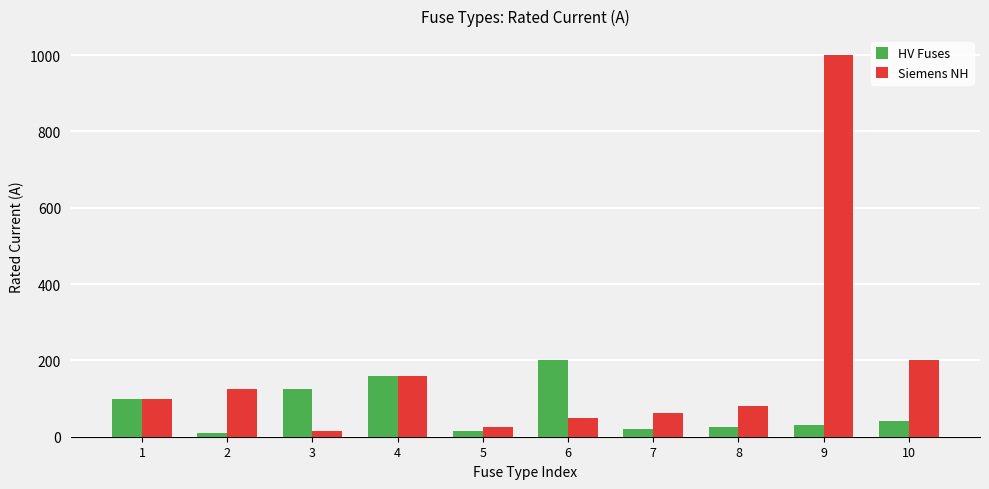

How many distinct data groups are displayed?

2